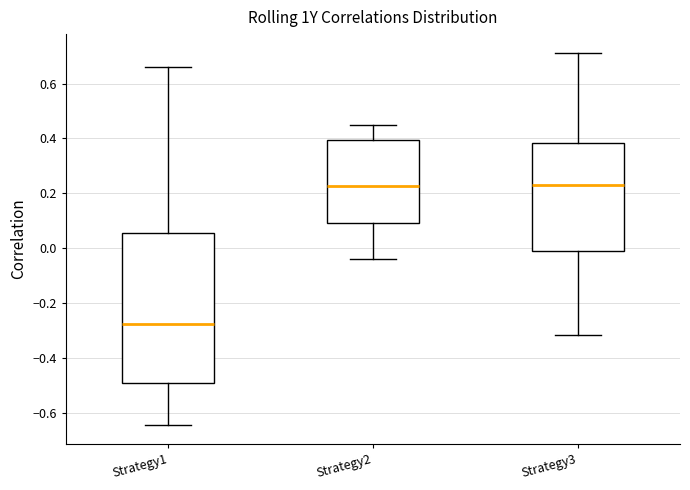

Where is the upper edge of the box for Strategy3 on the y-axis? The values are not printed on the chart, so give them approximately, as read against the axis.

0.38